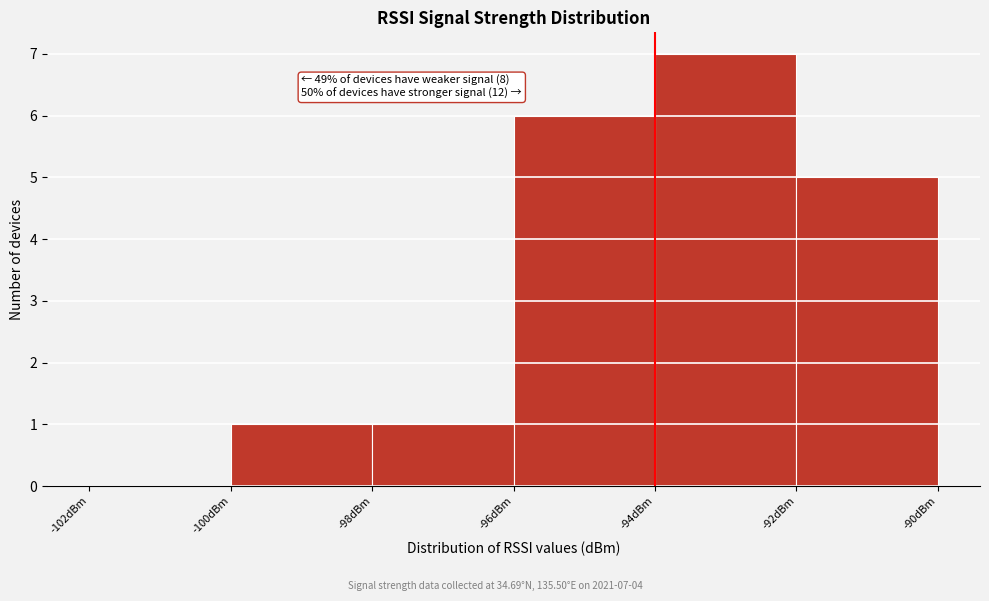

Which range on the x-axis has the tallest bar?

-94 to -92